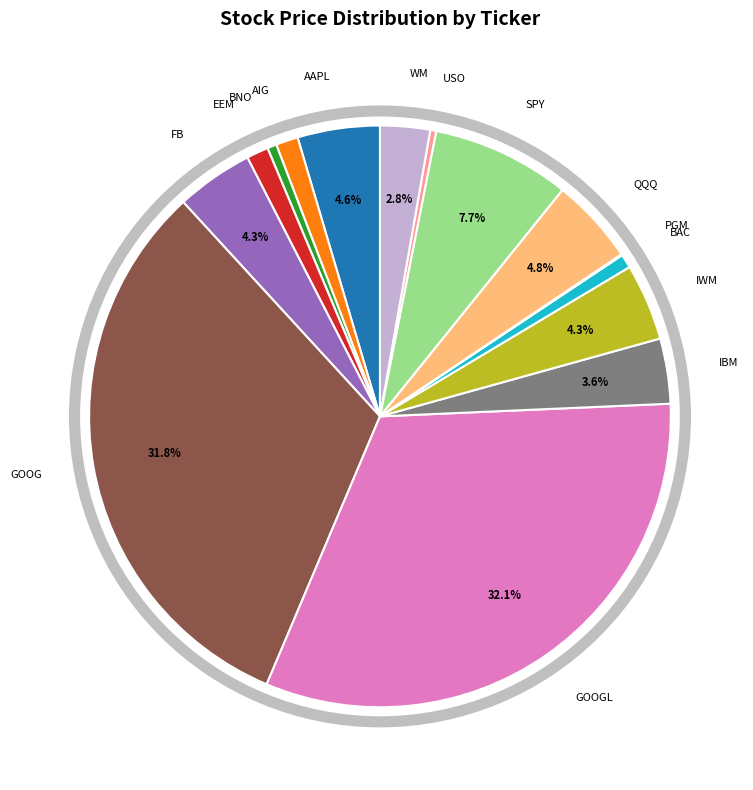

Count the number of slices in the pie.

15